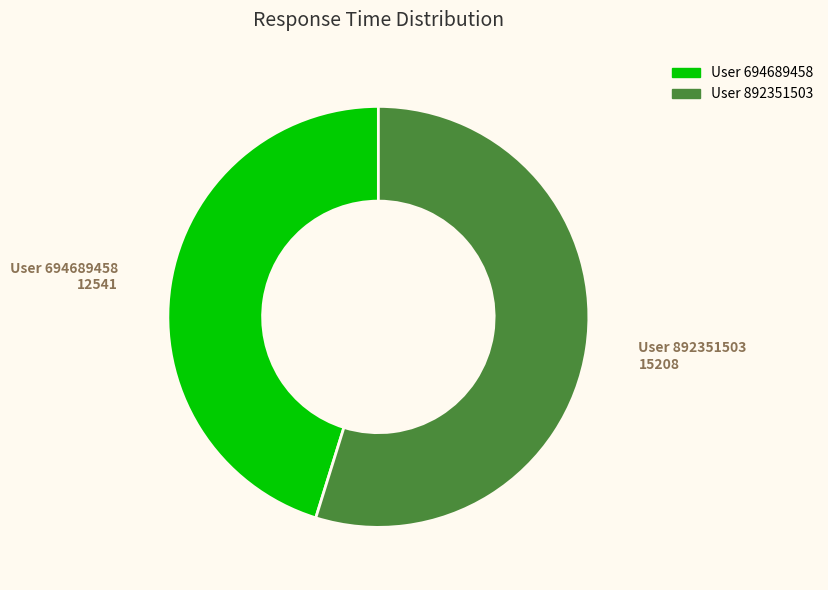

Which category has the biggest portion of the pie?

User 892351503